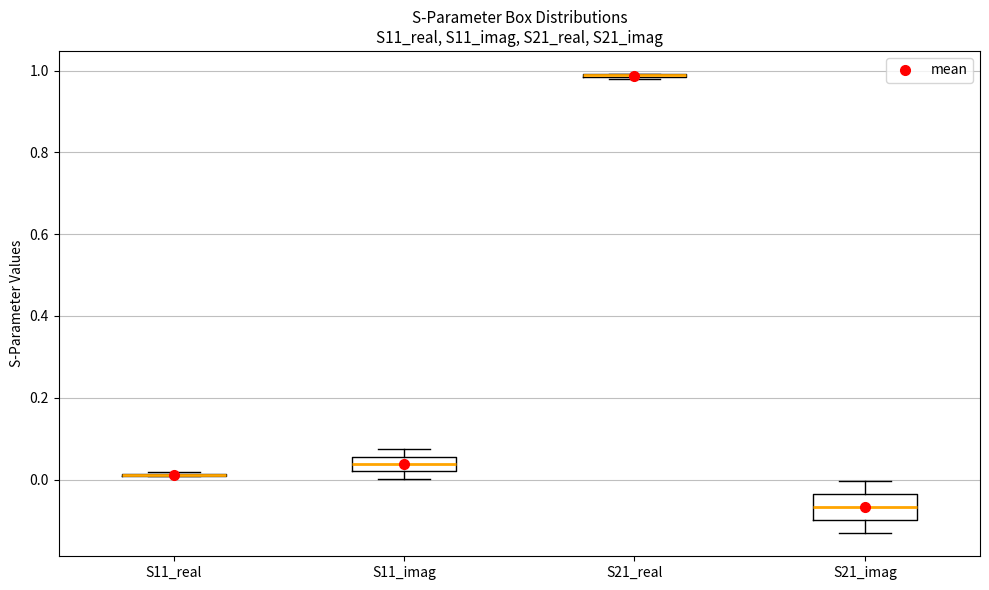

Comparing the boxes themselves (not the whiskers), which one is the tallest?

S21_imag